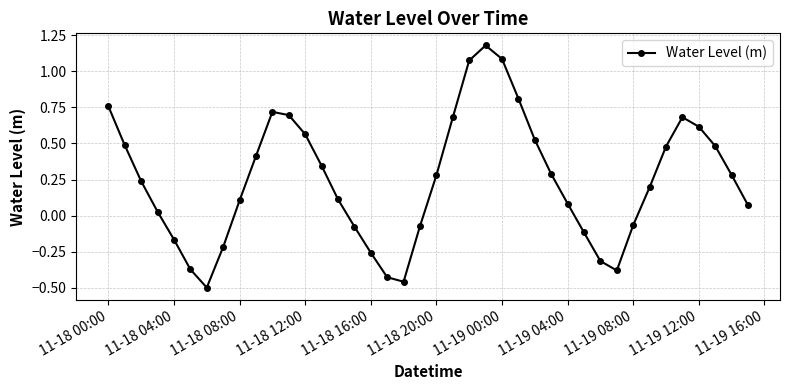

What is the value of the 10th point from the left?

0.4